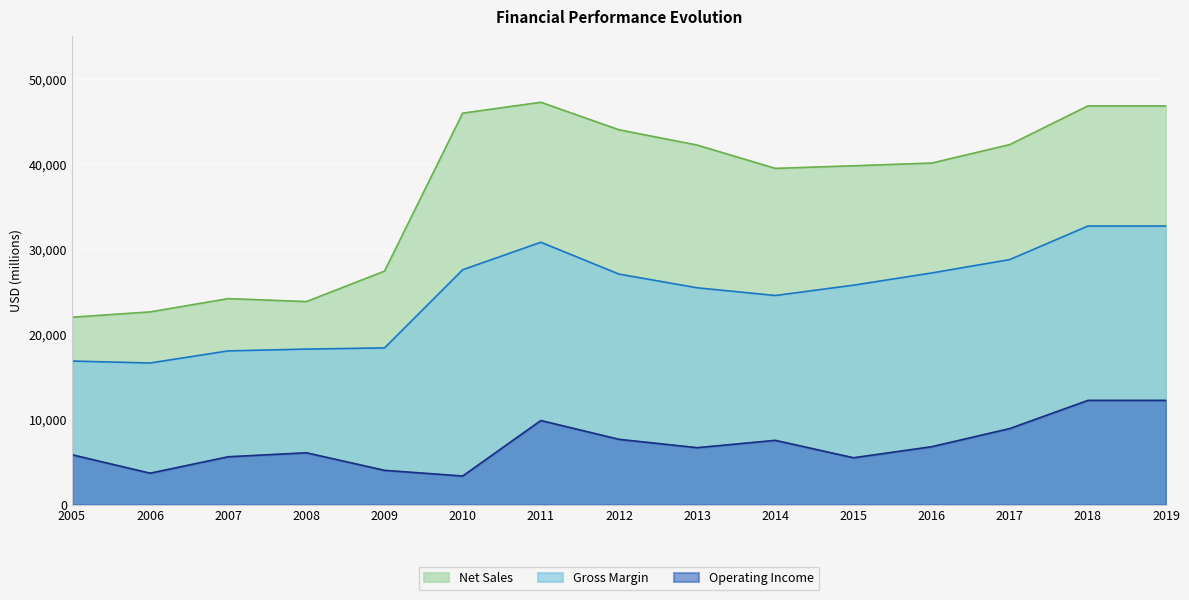

Rank the series at 2008 from lowest to highest value.

Operating Income, Gross Margin, Net Sales